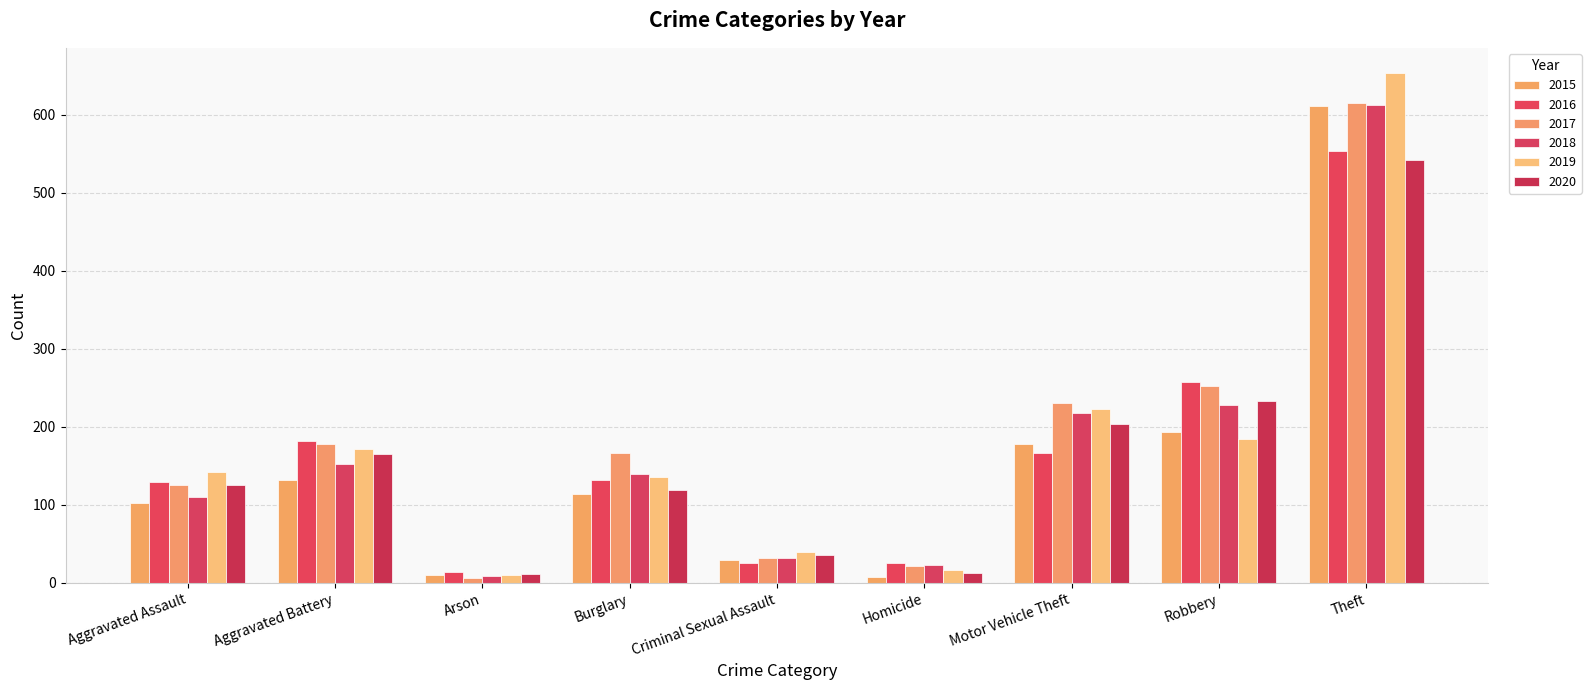

What is the difference between the highest and lowest values at Motor Vehicle Theft?

65